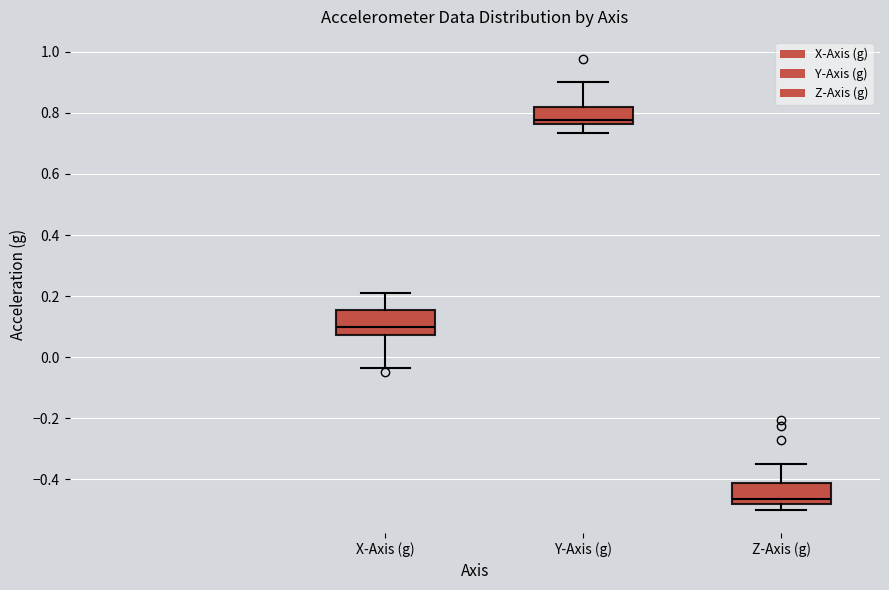

Which box's median line is the highest?

Y-Axis (g)